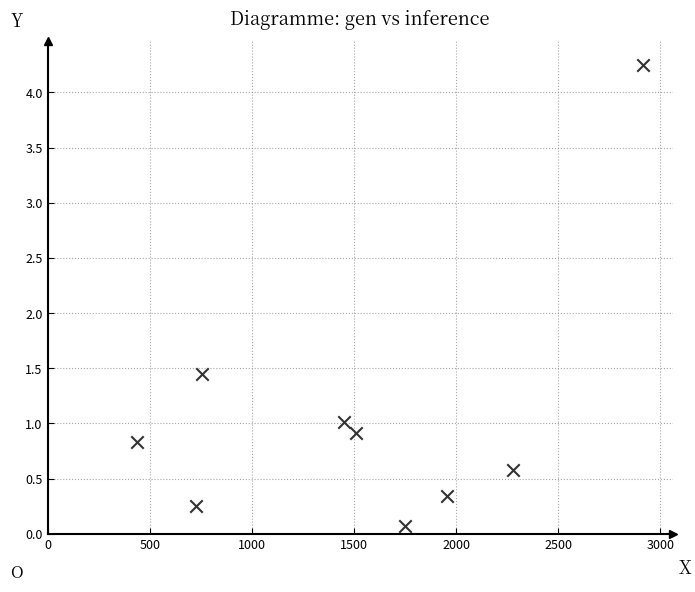

What is the average Y value?

1.1